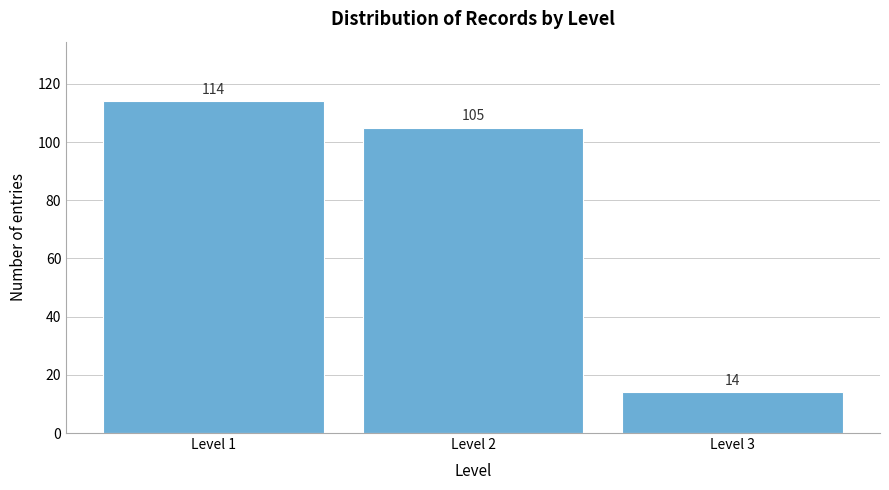

Reading left to right, transcribe all the data shown in this chart.

114	105	14